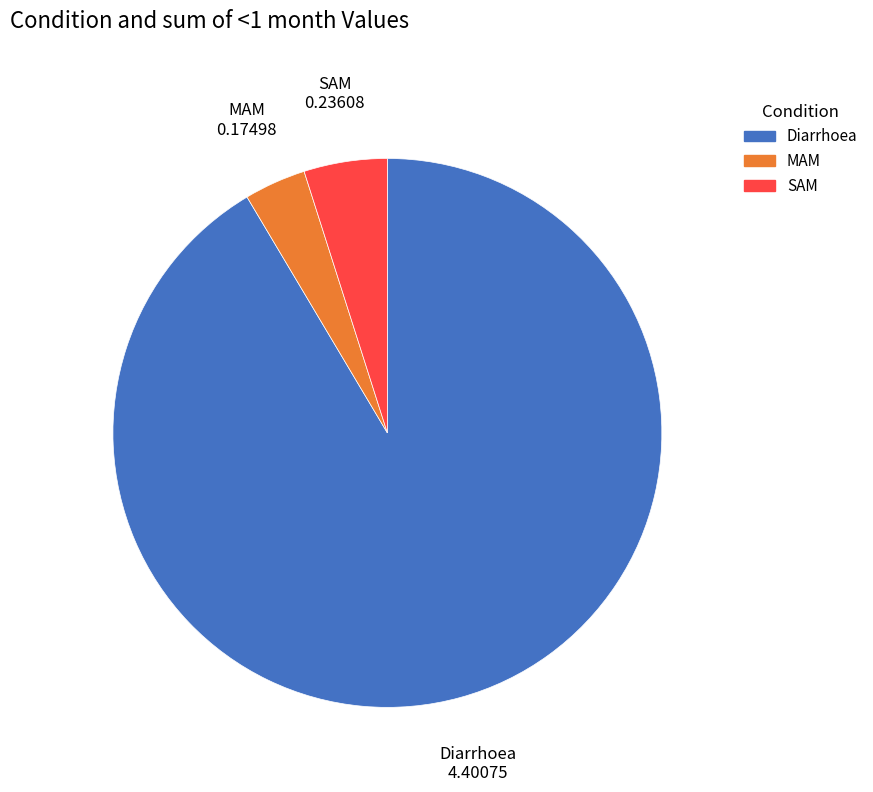

Between MAM and Diarrhoea, which is larger?

Diarrhoea